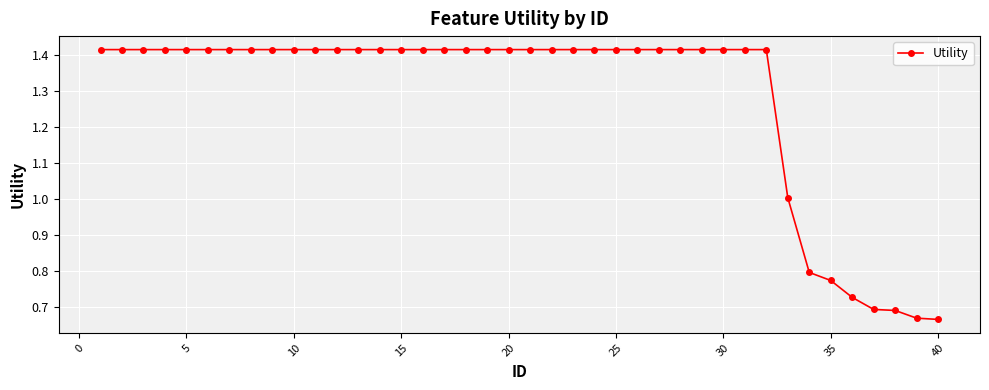

How many lines are shown in the chart?

1